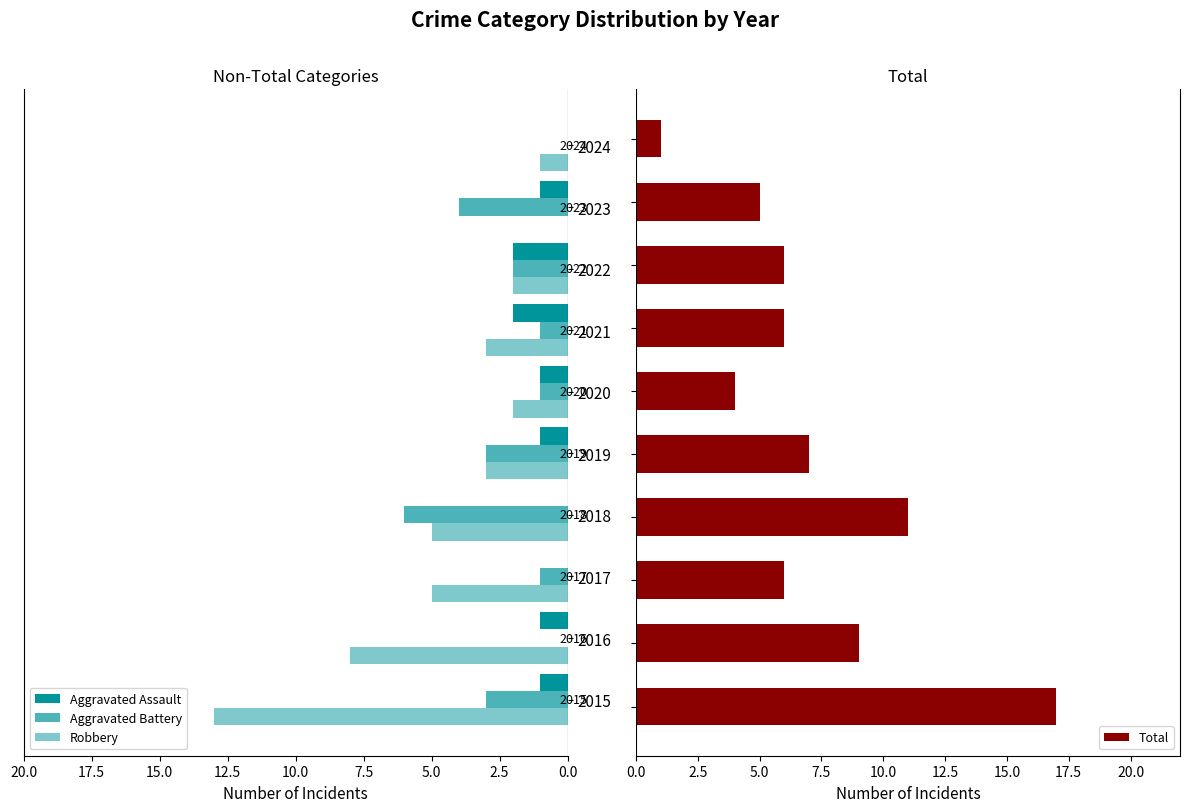

What is the difference between the maximum and second lowest values in the Total series?

13